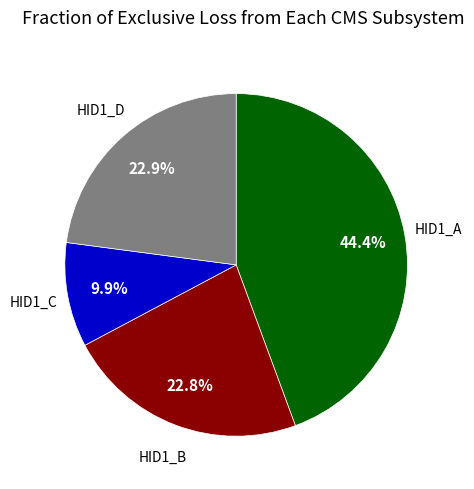

Is there any slice that represents more than half of the pie?

No